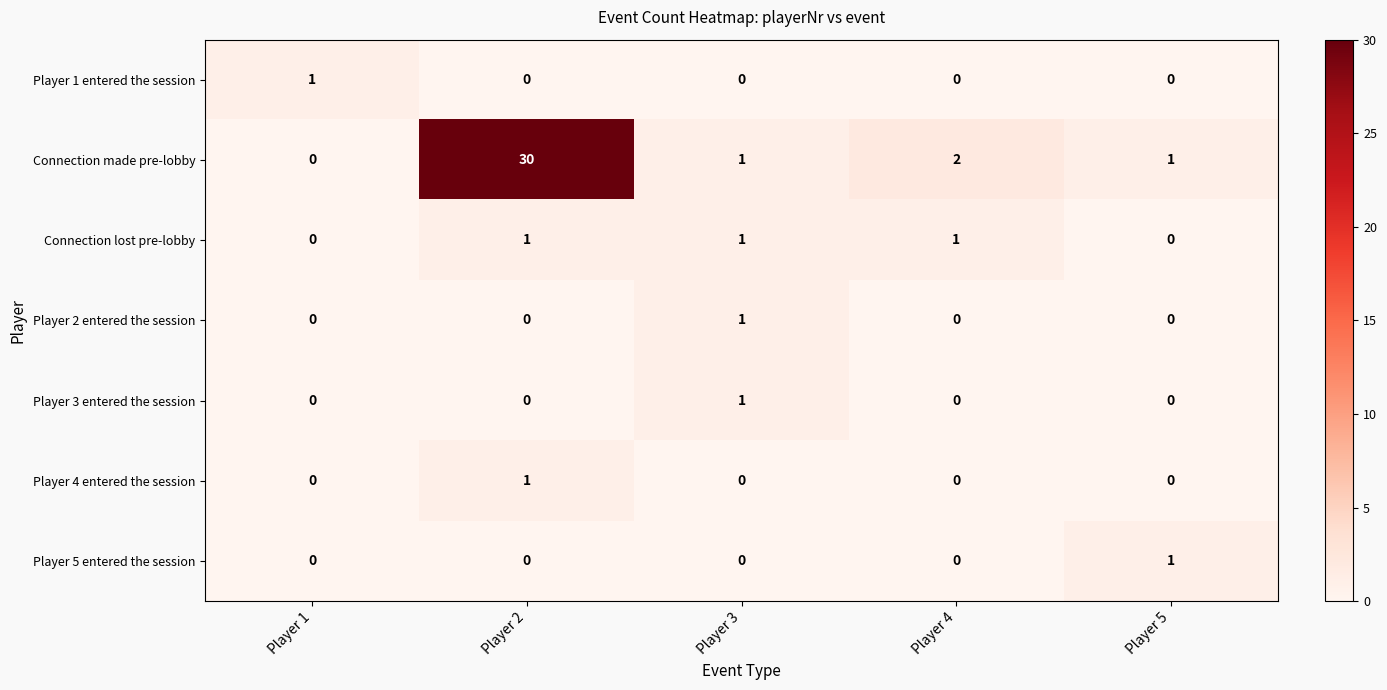

What is the sum of all Connection lost pre-lobby values?

3